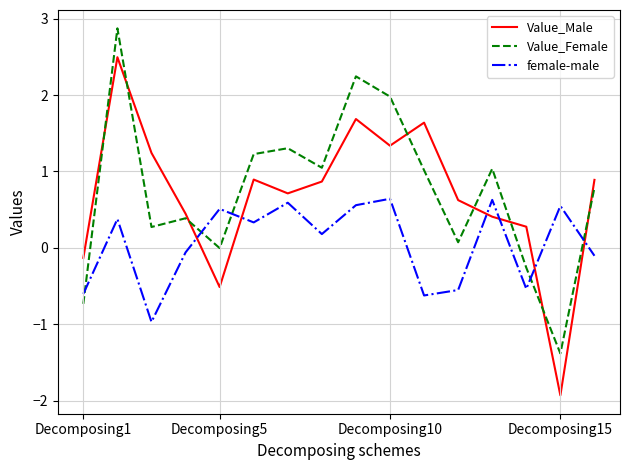

Is this an area chart (filled region under the line)?

No